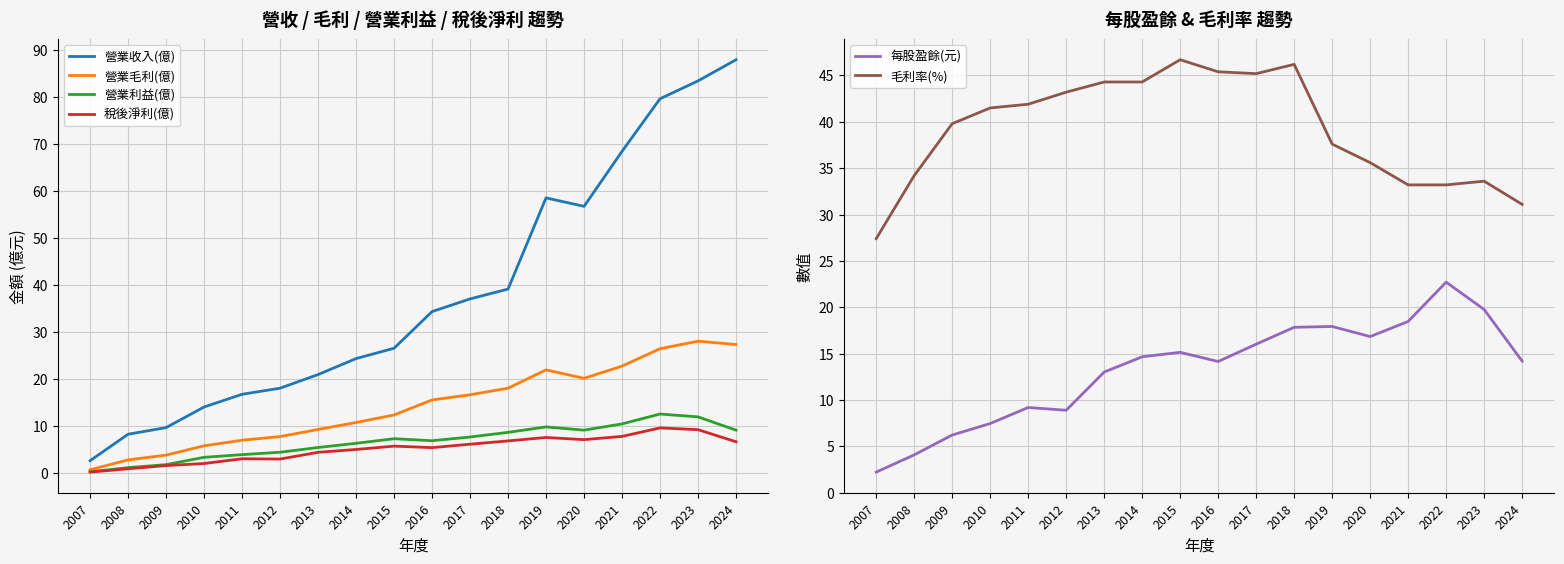

At how many categories does at least one series exceed 1?

18